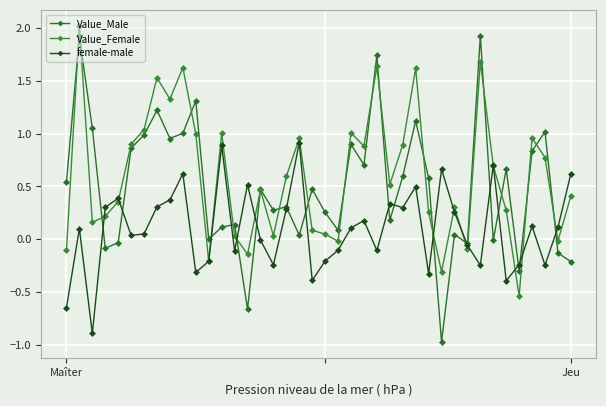

Count the number of data series in this chart.

3